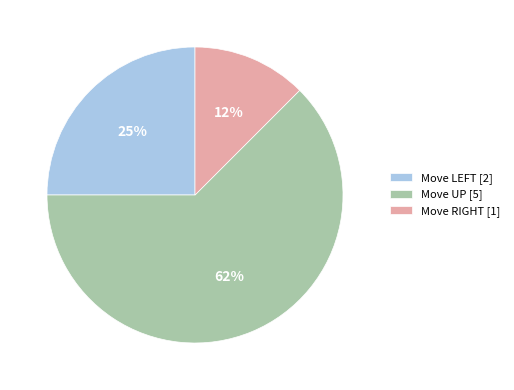

Rank the categories by value from lowest to highest.

Move RIGHT, Move LEFT, Move UP